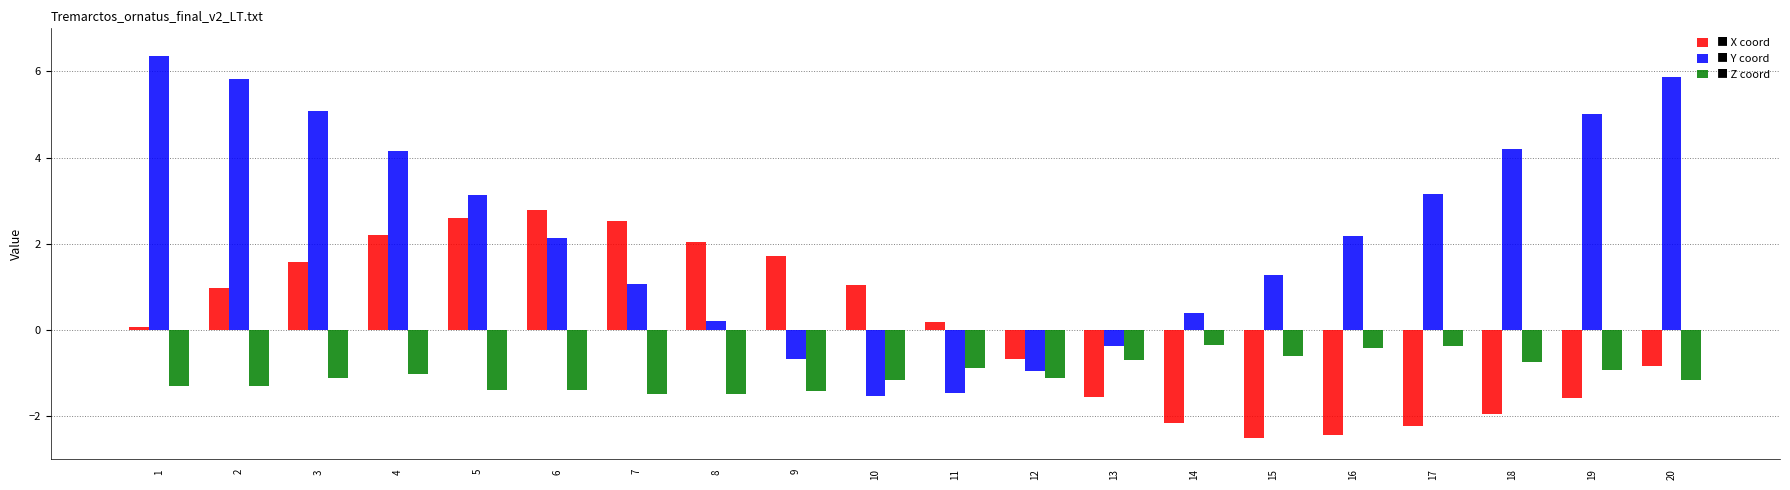

What is the maximum value shown in the chart?

6.4